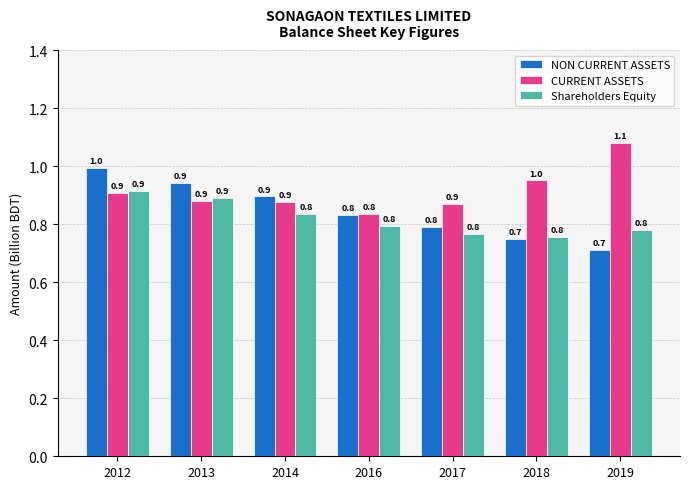

List the series in order of their overall mean, lowest first.

Shareholders Equity, NON CURRENT ASSETS, CURRENT ASSETS